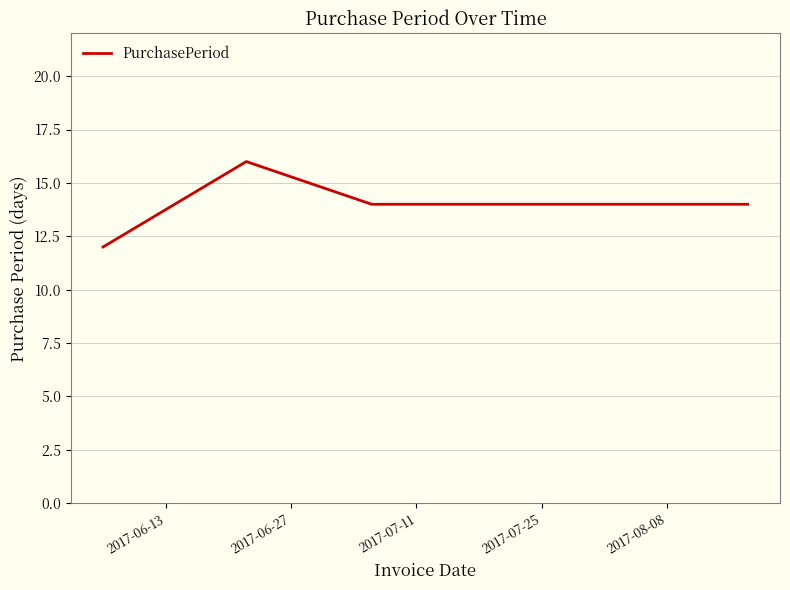

What is the smallest value displayed?

12